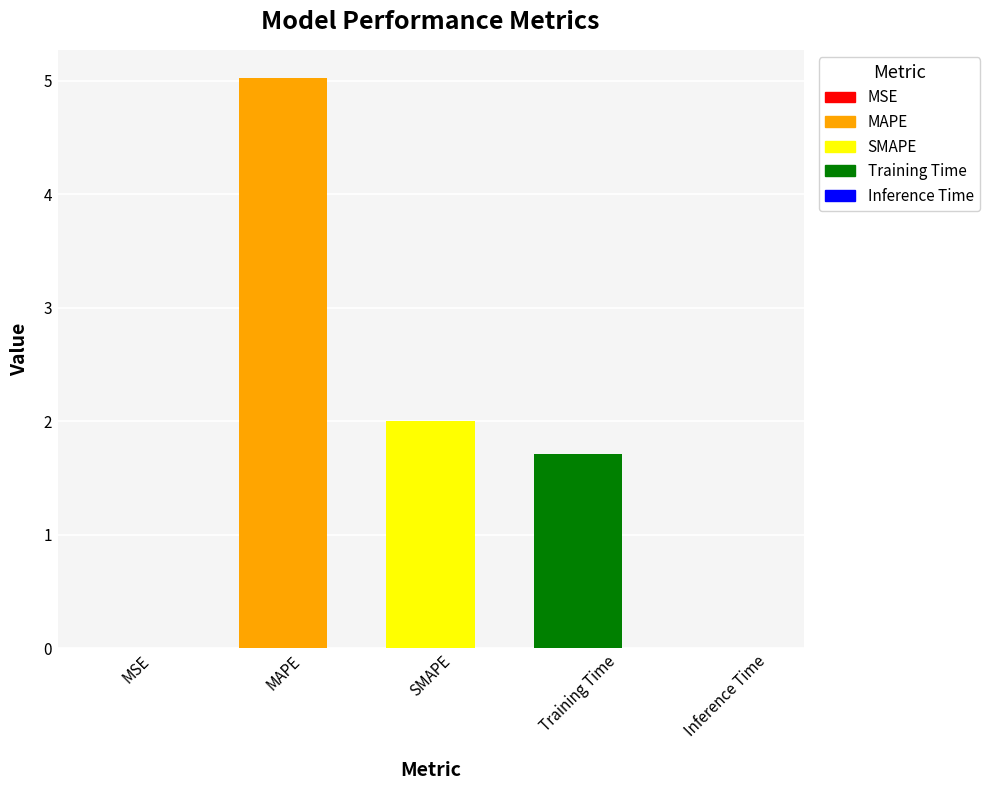

How many bars are there in total?

5